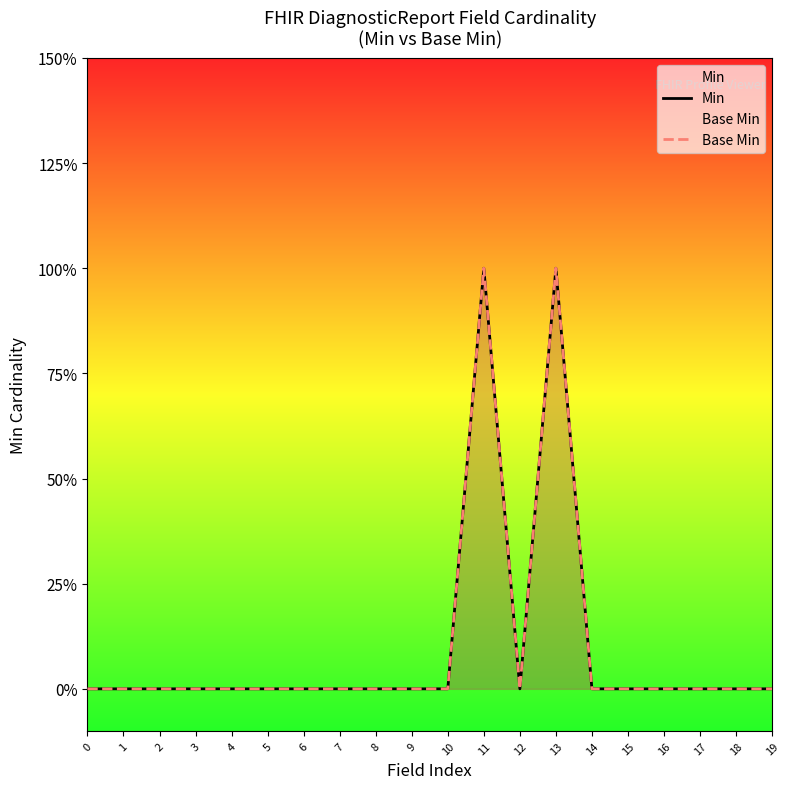

Reading left to right, list all the values displayed in this chart.

Min: 0	0	0	0	0	0	0	0	0	0	0	1	0	1	0	0	0	0	0	0
Base Min: 0	0	0	0	0	0	0	0	0	0	0	1	0	1	0	0	0	0	0	0